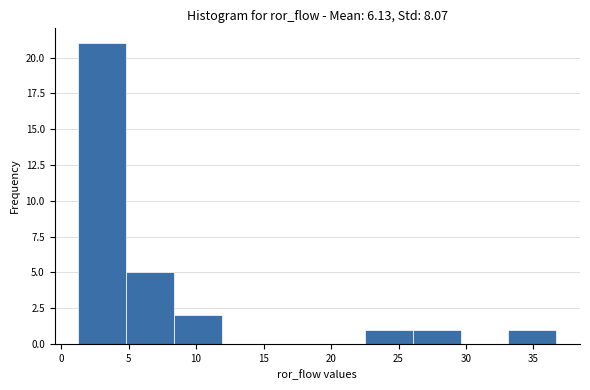

Reading left to right, transcribe this chart: for each bar, give the range it covers on the x-axis and its height. Neither the bar edges nor the heights are printed on the chart, so give them approximately, as read against the axes.

1.5 to 5.0: 21
5.0 to 8.5: 5
8.5 to 12.0: 2
12.0 to 15.5: 0
15.5 to 19.0: 0
19.0 to 22.5: 0
22.5 to 26.0: 1
26.0 to 29.5: 1
29.5 to 33.0: 0
33.0 to 36.5: 1